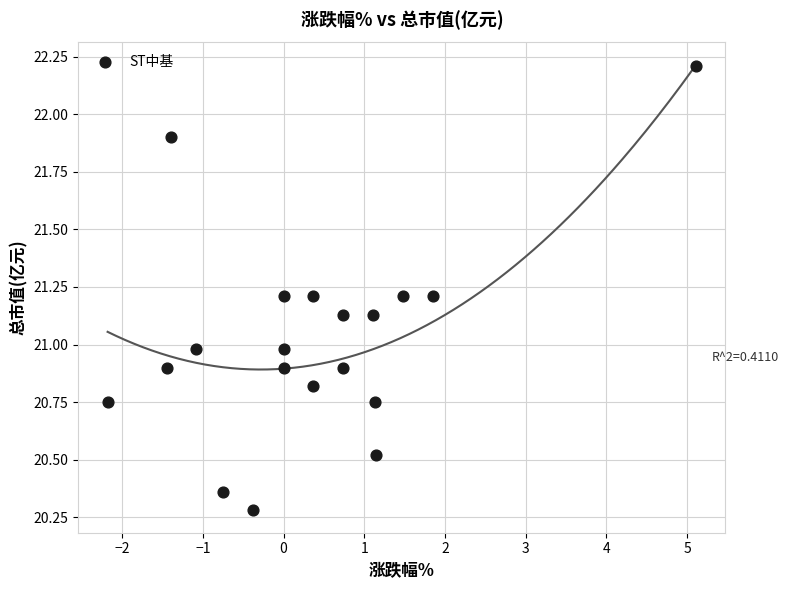

What is the range of X values (max minus min)?

7.3